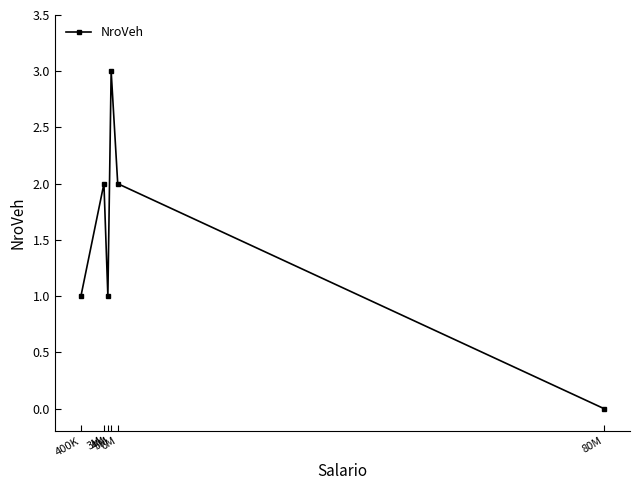

True or false: the data shows 1 at 4M.

True